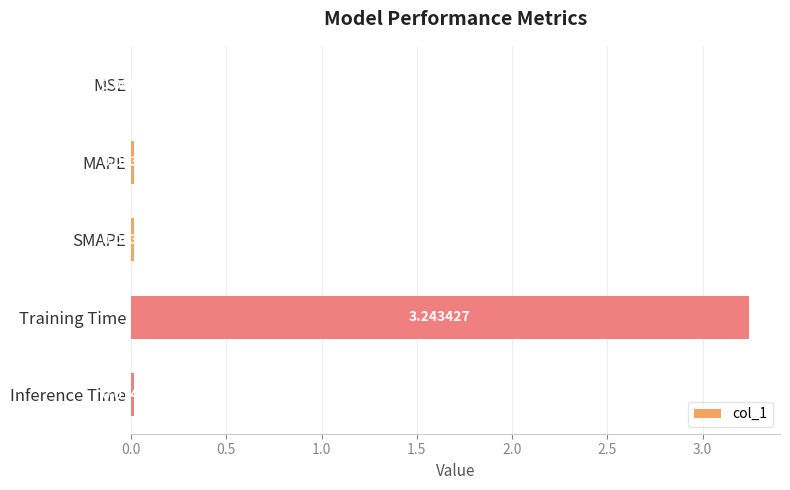

Which has a higher value, SMAPE or Training Time?

Training Time